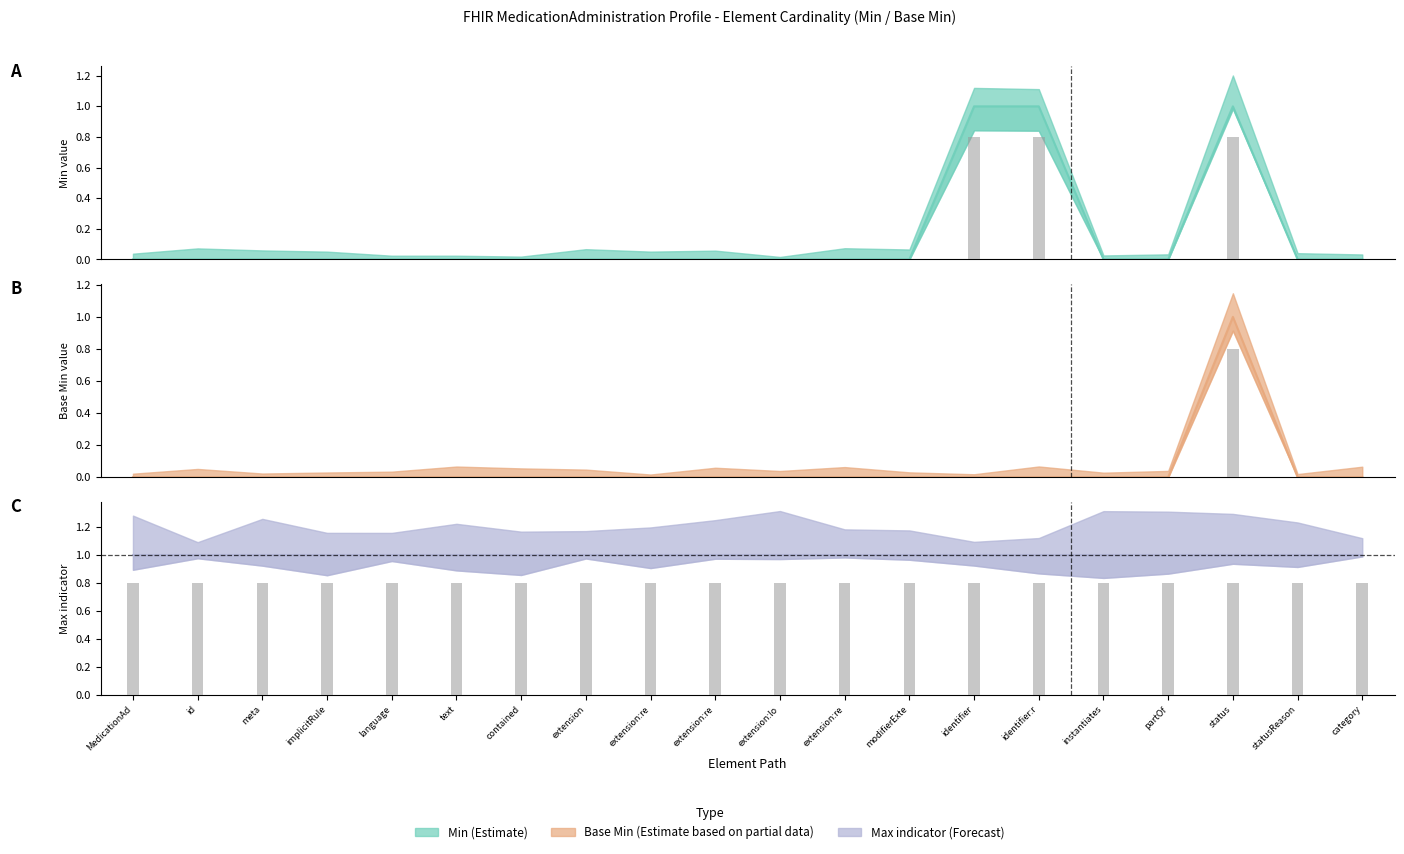

Reading right to left, what are all the values shown in this chart?

Min (Estimate): 0	0	1	0	0	1	1	0	0	0	0	0	0	0	0	0	0	0	0	0
Base Min (Estimate based on partial data): 0	0	1	0	0	0	0	0	0	0	0	0	0	0	0	0	0	0	0	0